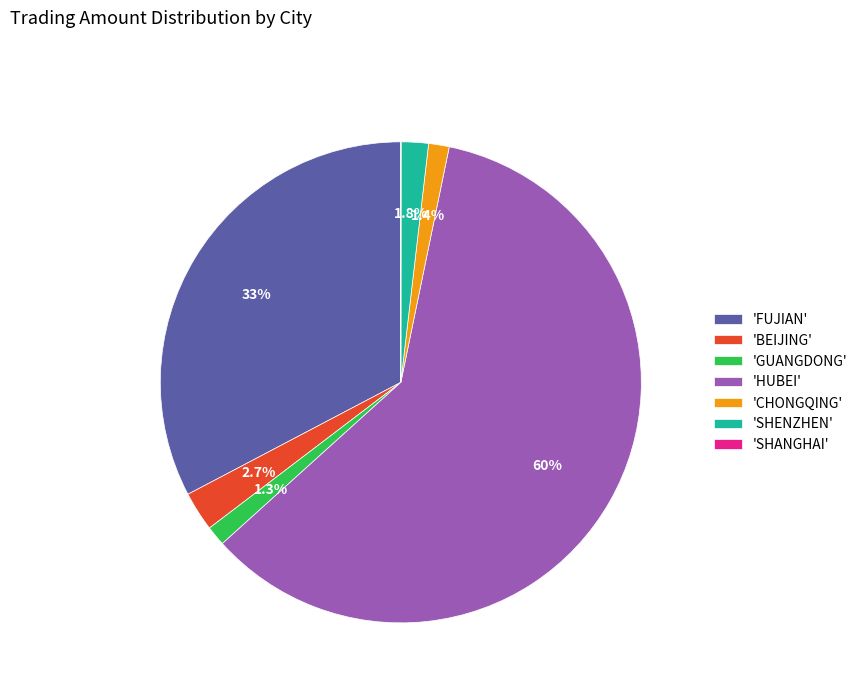

Which category has the biggest portion of the pie?

'HUBEI'